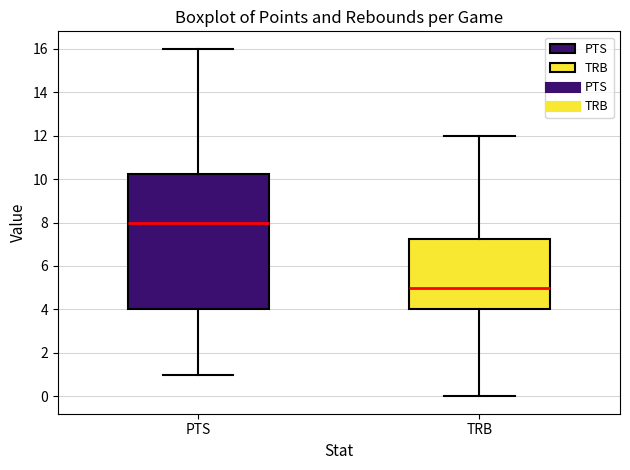

Which box's median line is the highest?

PTS